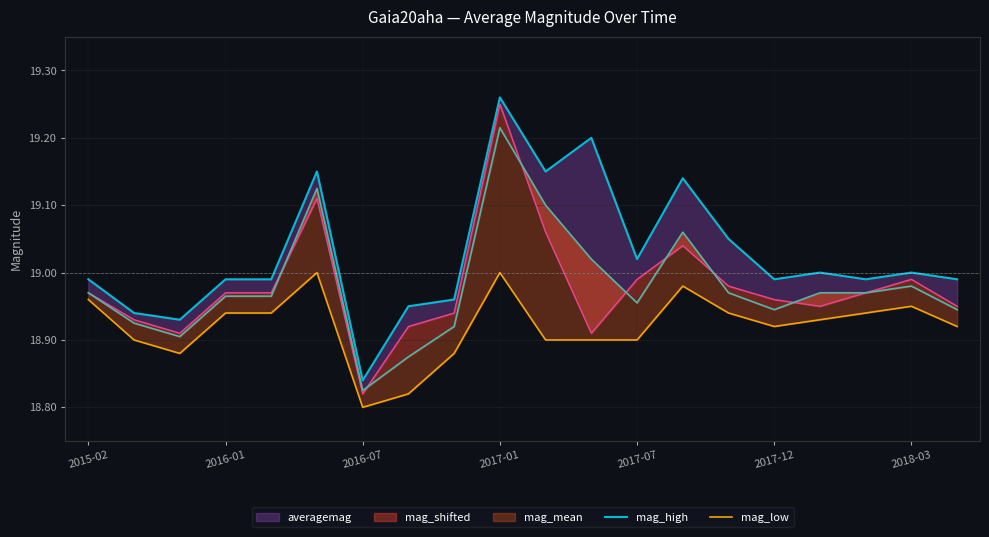

At how many categories does at least one series exceed 18?

20